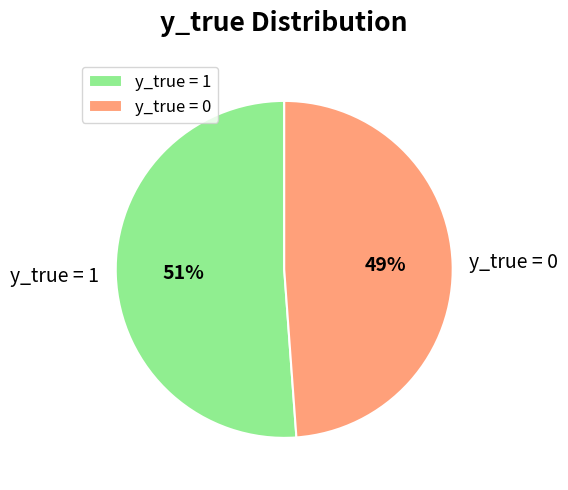

Combined, do y_true = 1 and y_true = 0 account for over 50%?

Yes